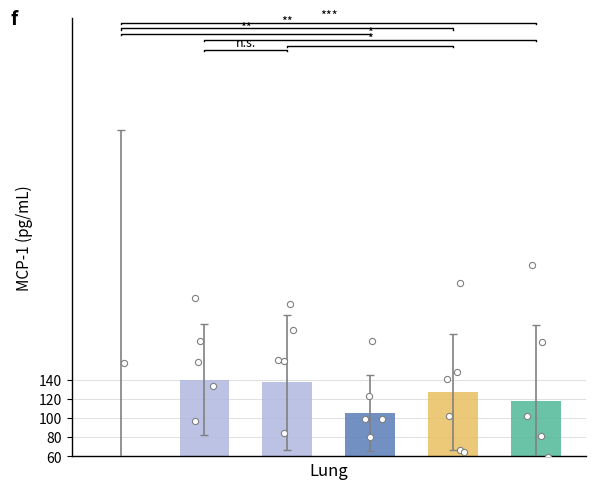

Is the value of Group 1 at Row 3 greater than the value of Group 4 at Row 3?

No